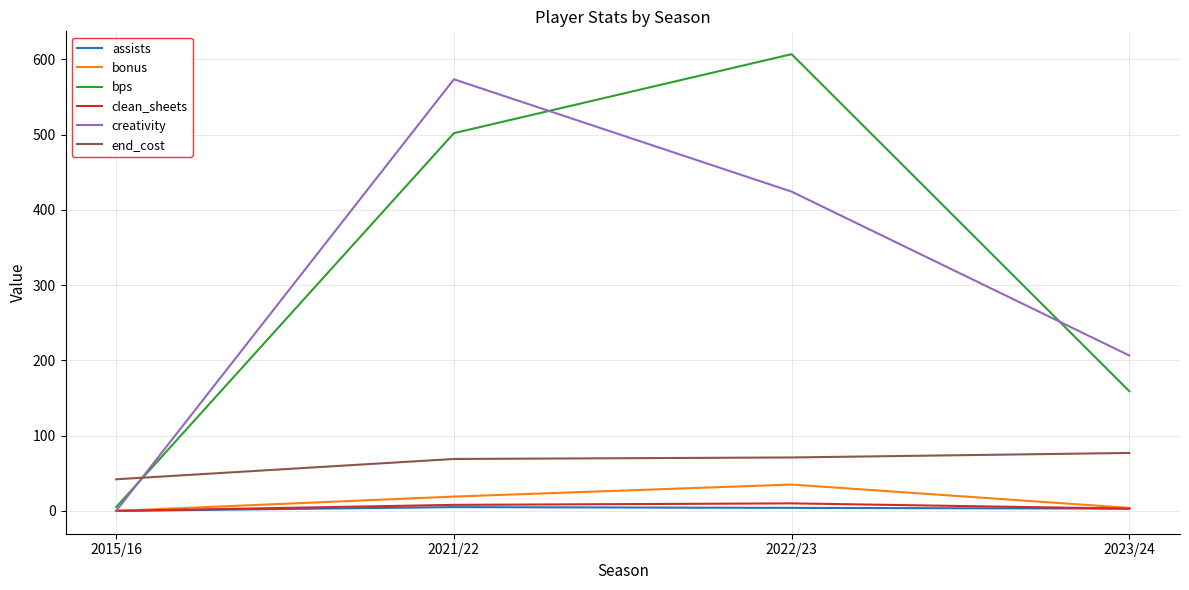

True or false: bps has more than 0 interior local peaks.

True